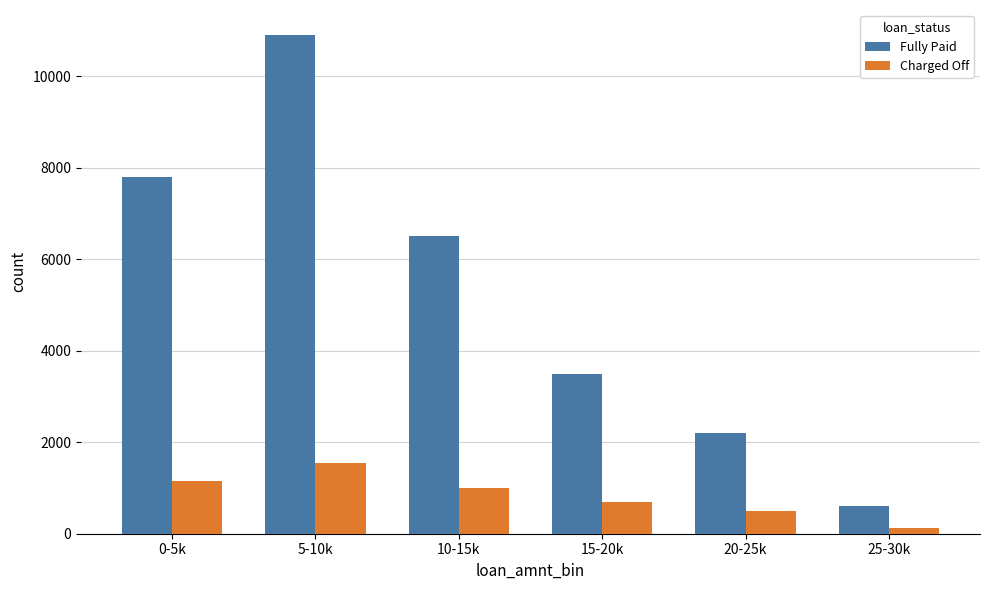

Reading left to right, list all the values displayed in this chart.

Fully Paid: 7800	10900	6500	3500	2200	600
Charged Off: 1150	1550	1000	700	500	120